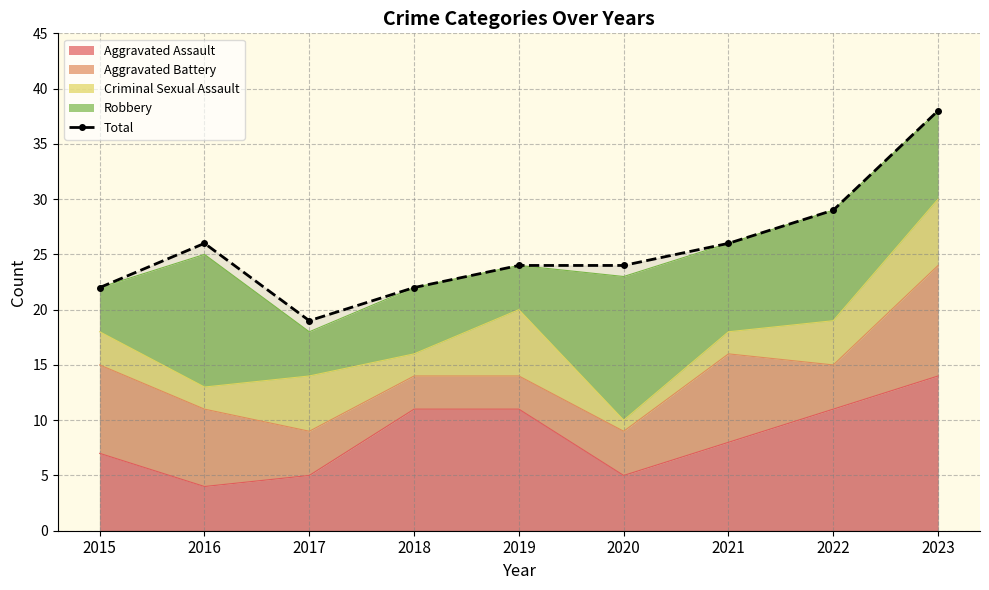

What is the difference between the maximum and minimum values?

19